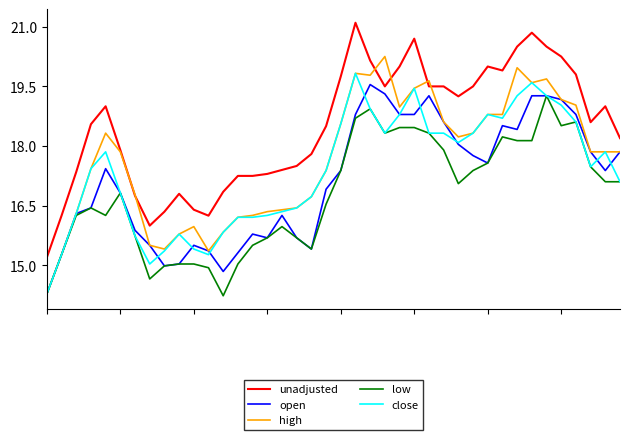

True or false: unadjusted and close cross at least once.

False